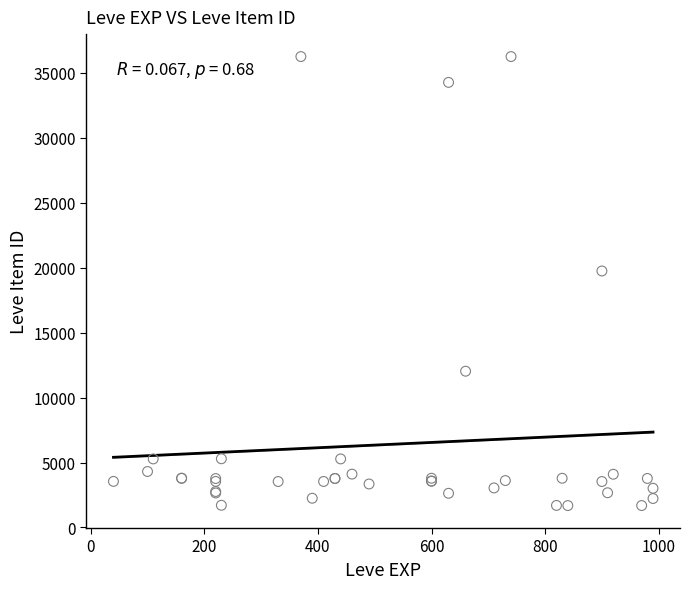

What Y value in the scatter plot is closest to 18967?

19744